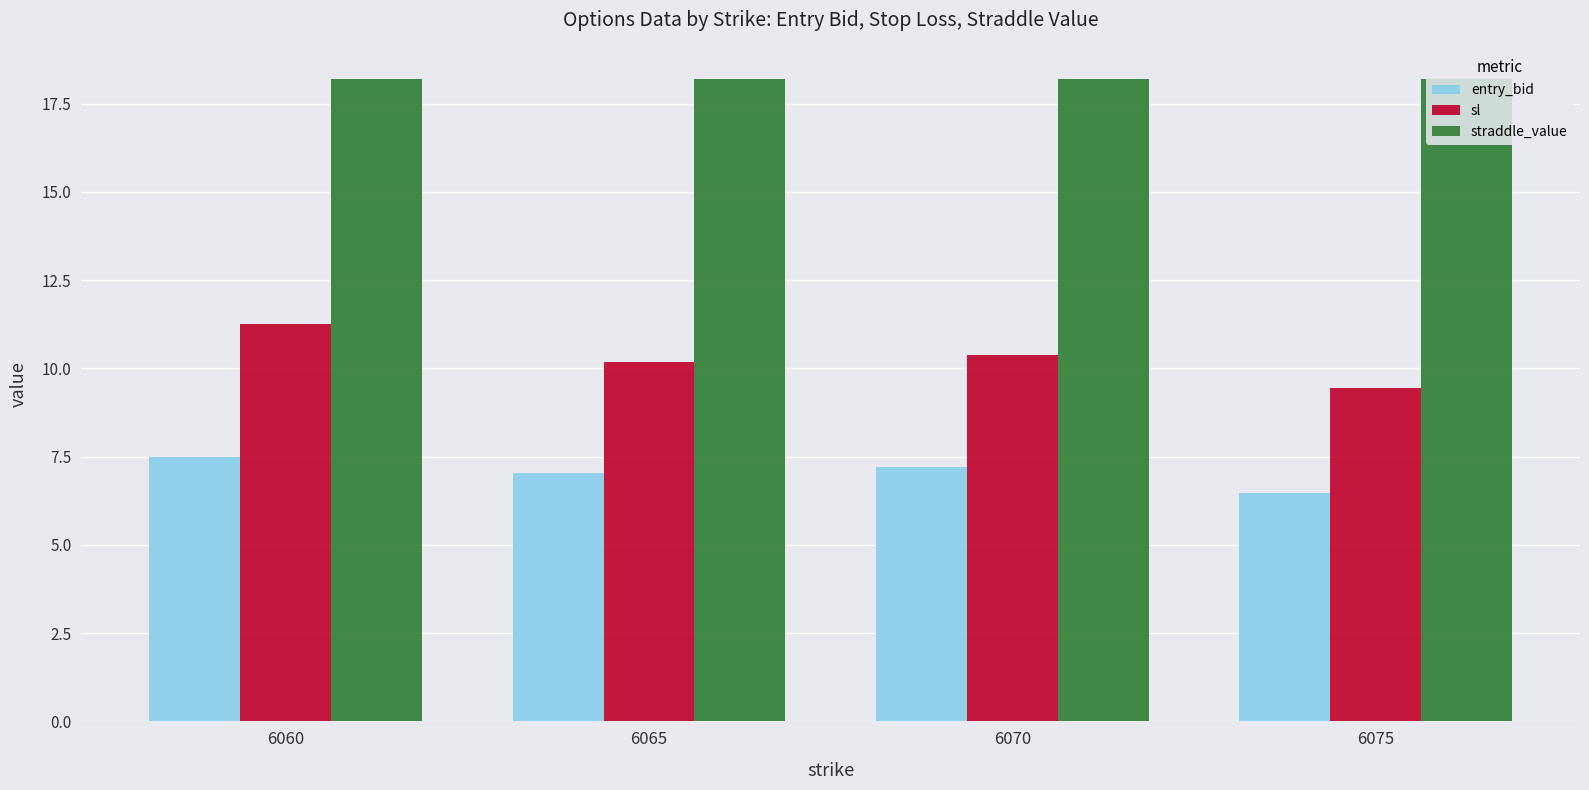

What are all the series names shown in the legend?

entry_bid, sl, straddle_value